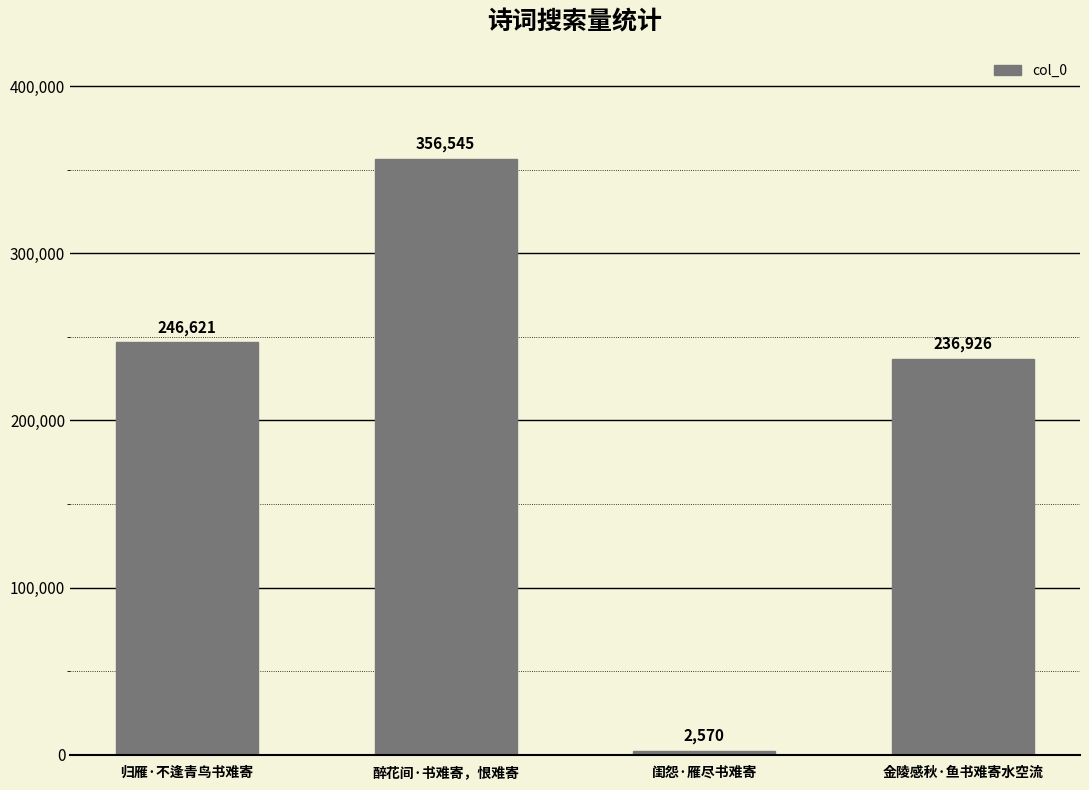

Read the value at 金陵感秋·鱼书难寄水空流, to the nearest 50.

236950